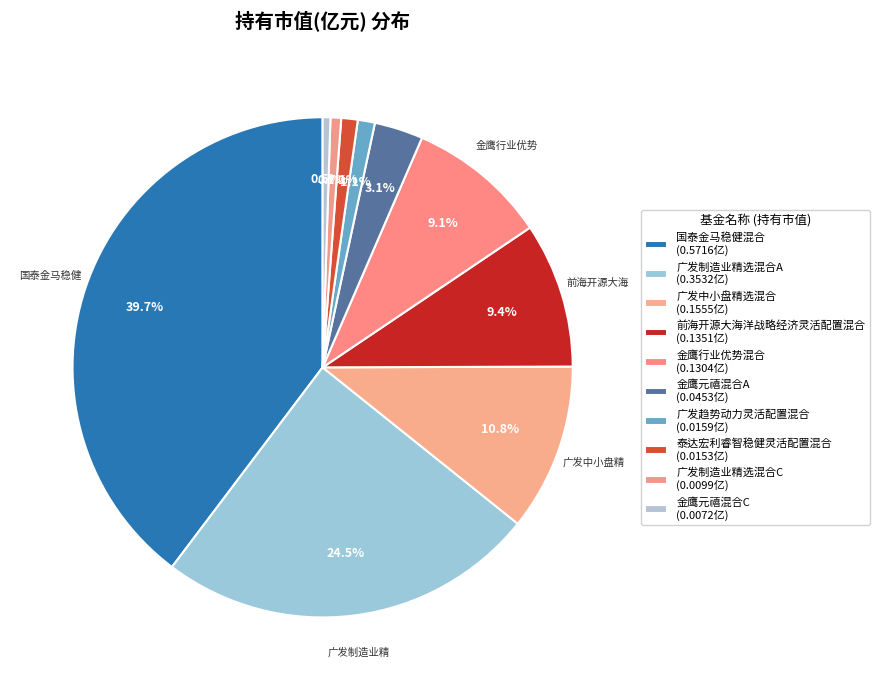

Rank the categories by value from lowest to highest.

金鹰元禧混合C, 广发制造业精选混合C, 泰达宏利睿智稳健灵活配置混合, 广发趋势动力灵活配置混合, 金鹰元禧混合A, 金鹰行业优势混合, 前海开源大海洋战略经济灵活配置混合, 广发中小盘精选混合, 广发制造业精选混合A, 国泰金马稳健混合